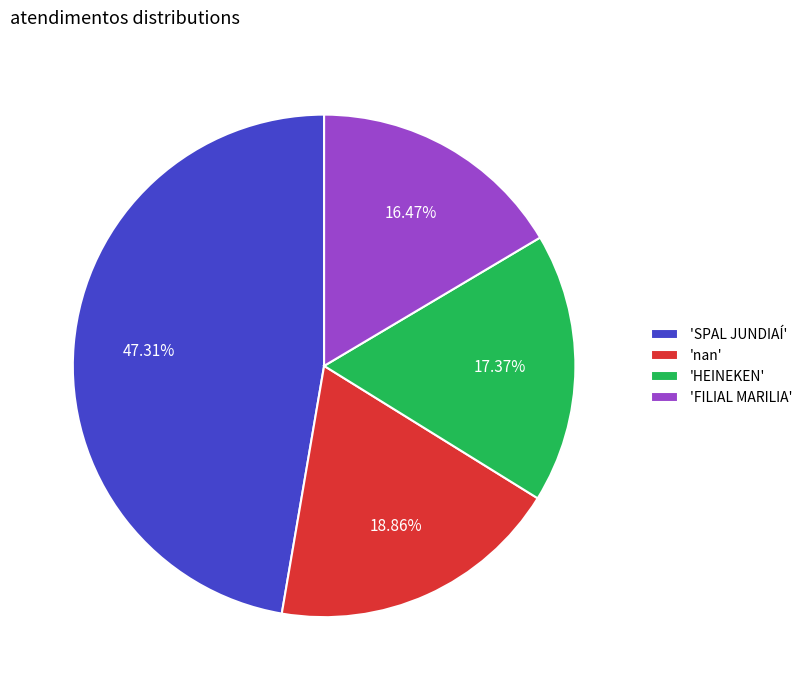

Combined, do 'HEINEKEN' and 'SPAL JUNDIAÍ' account for over 50%?

Yes